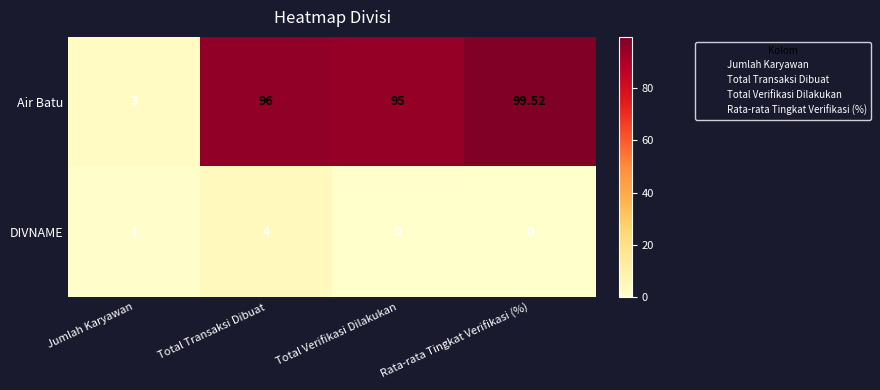

Rank the series by their average value, from lowest to highest.

DIVNAME, Air Batu